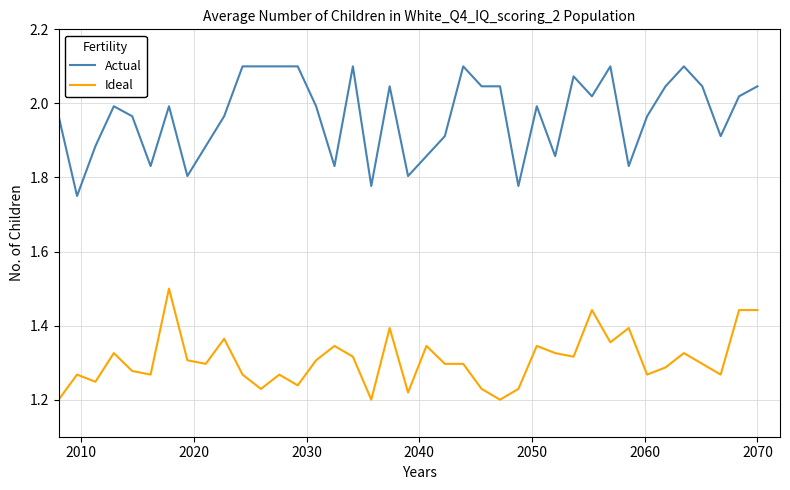

List the series in order of their overall mean, lowest first.

Ideal, Actual